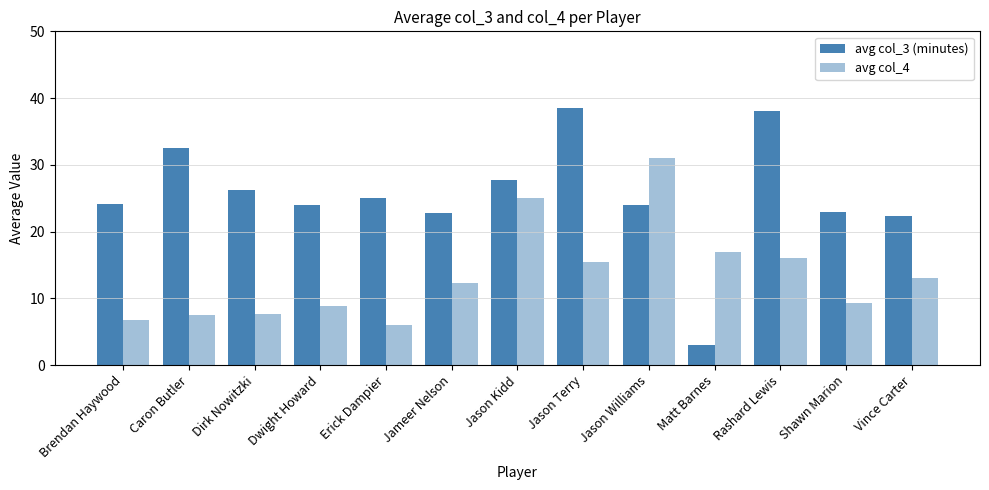

How many bars are there in total?

26